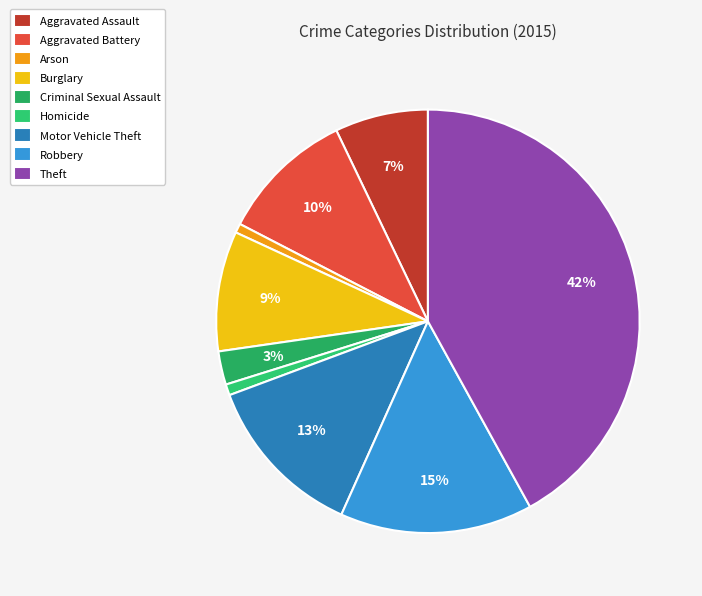

How many slices are in this pie chart?

9